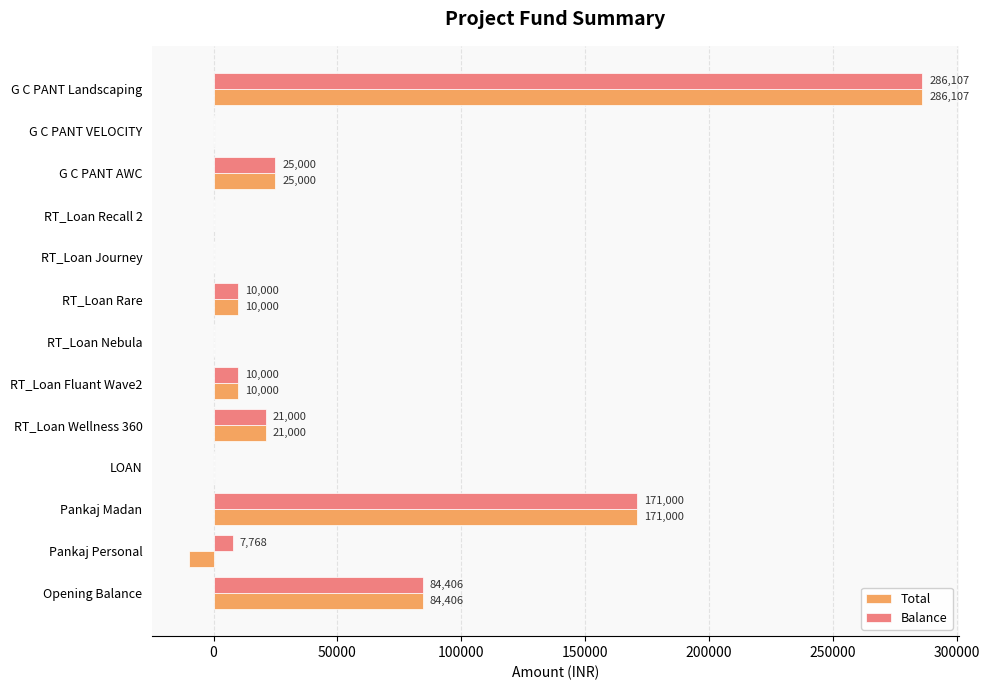

The Balance series shows 64081 at Pankaj Madan. True or false?

False